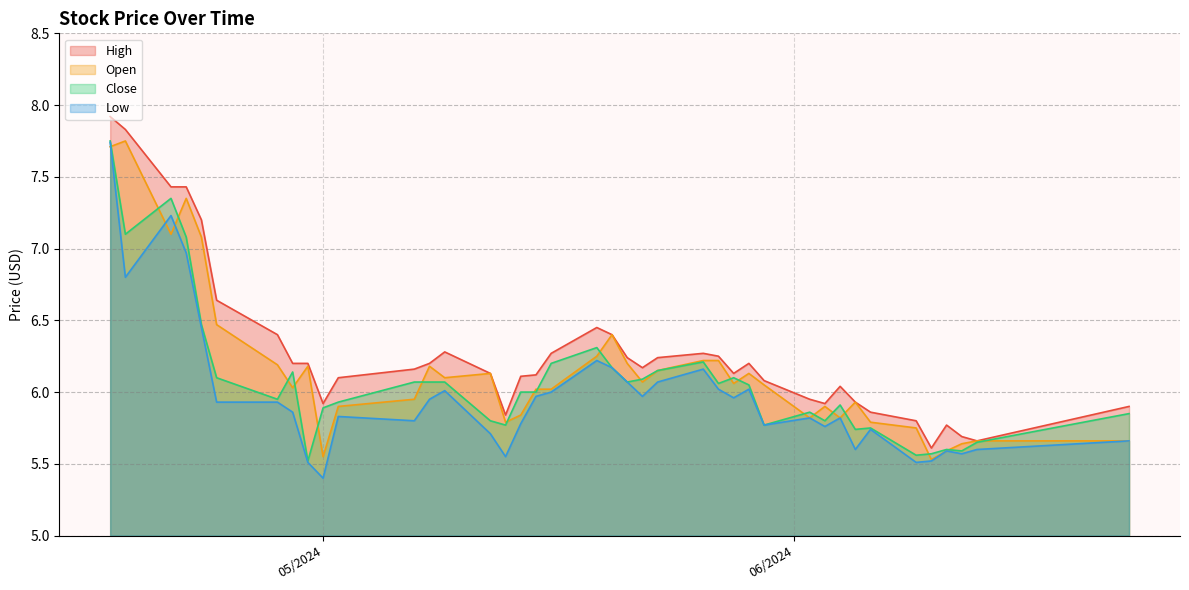

True or false: High and Close intersect in this chart.

False